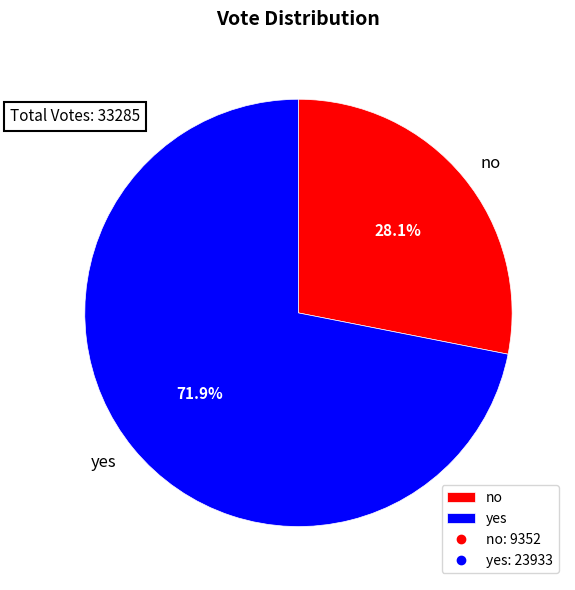

Does yes represent more than half of the total?

Yes